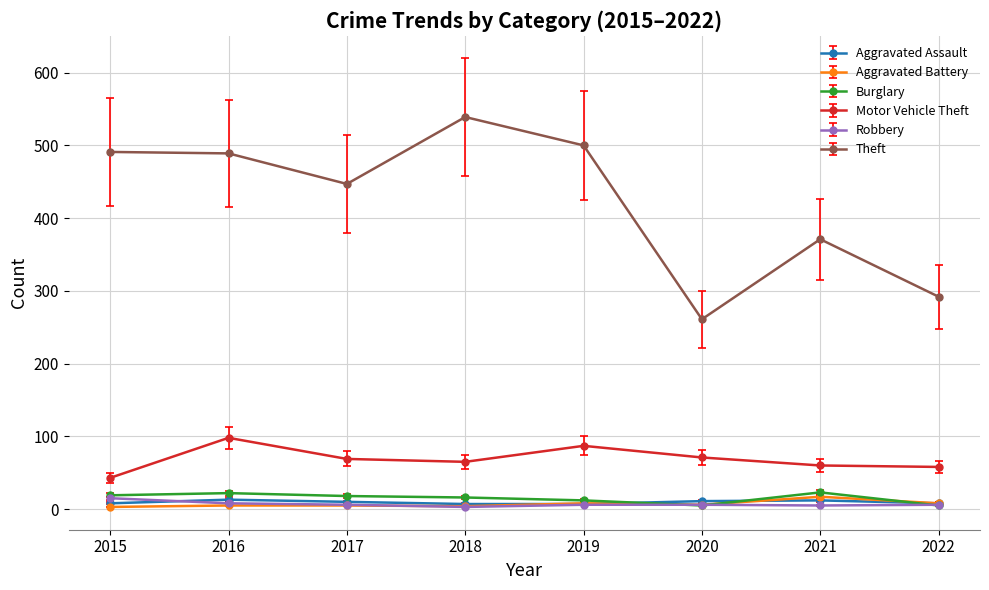

Which label corresponds to the largest value in the chart?

2018